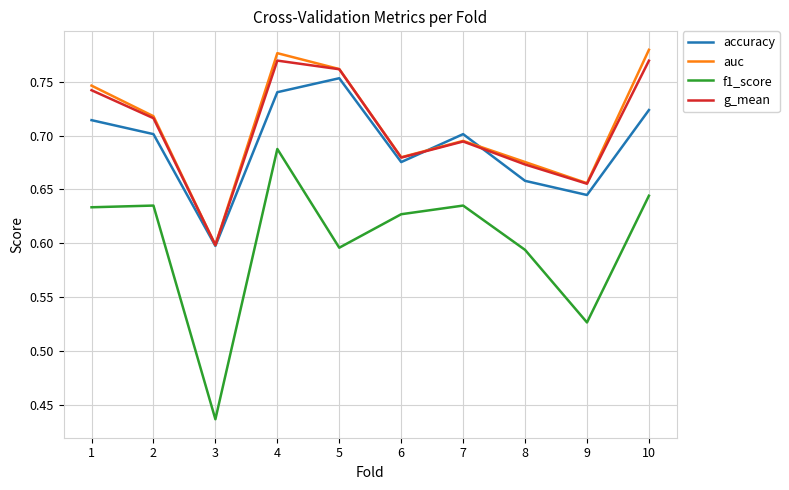

At which category is the sum across all series the highest?

4